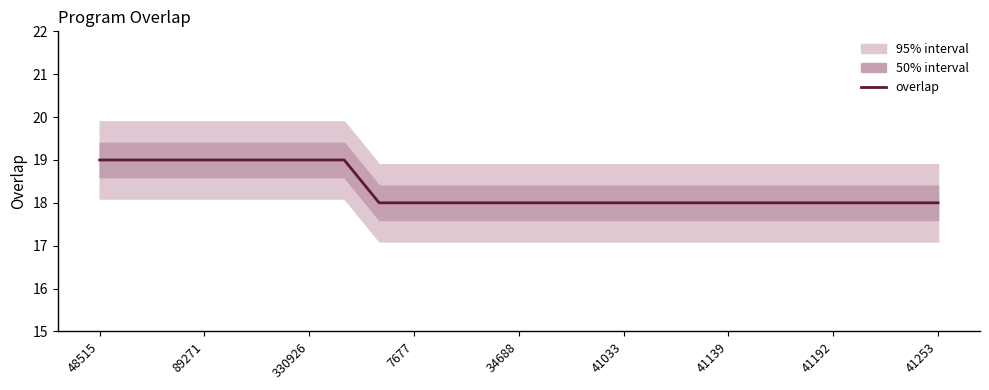

What is the lowest value of the overlap series?

18